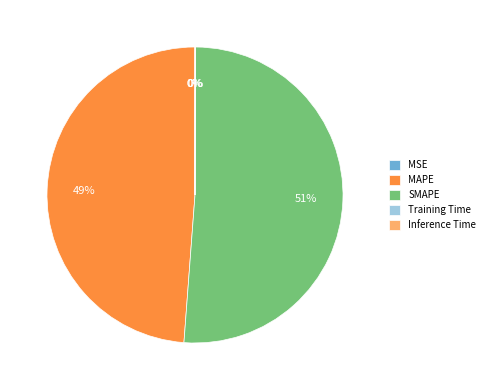

Which category has the biggest portion of the pie?

SMAPE